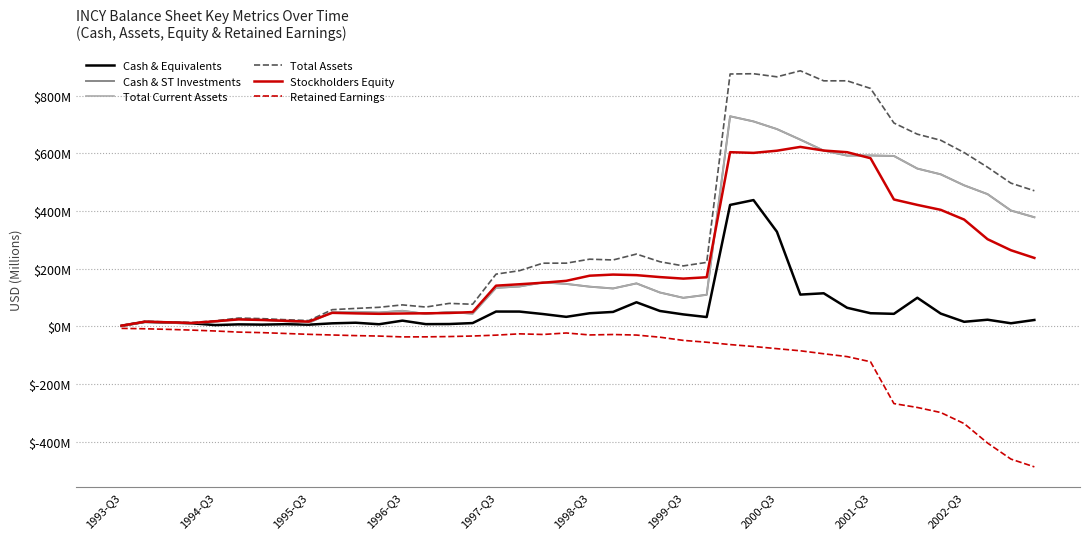

Is this an area chart (filled region under the line)?

No